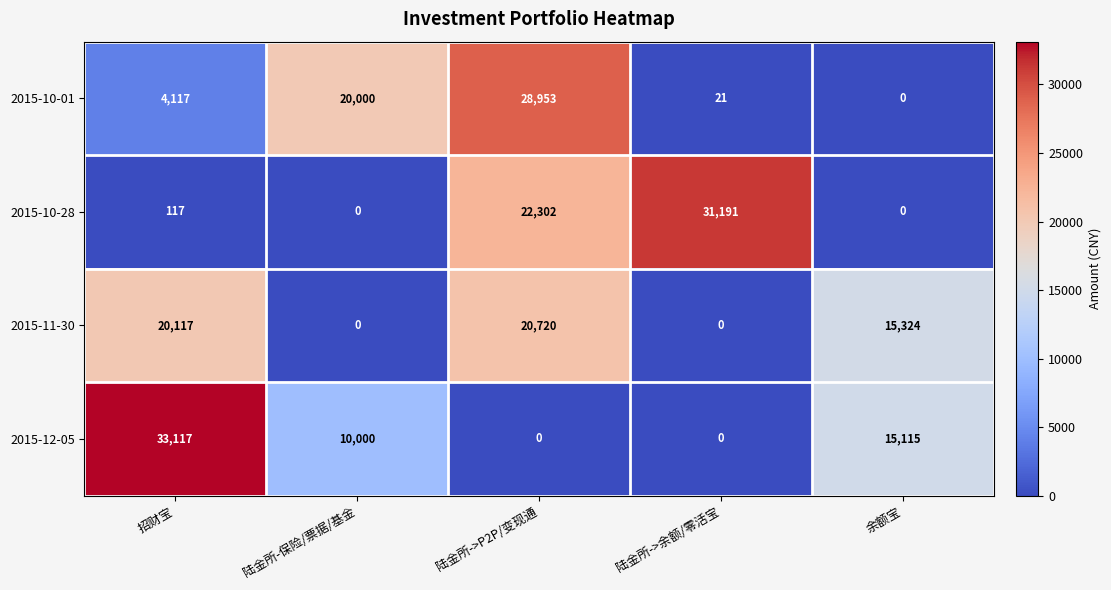

At which category is the sum across all series the highest?

陆金所->P2P/变现通